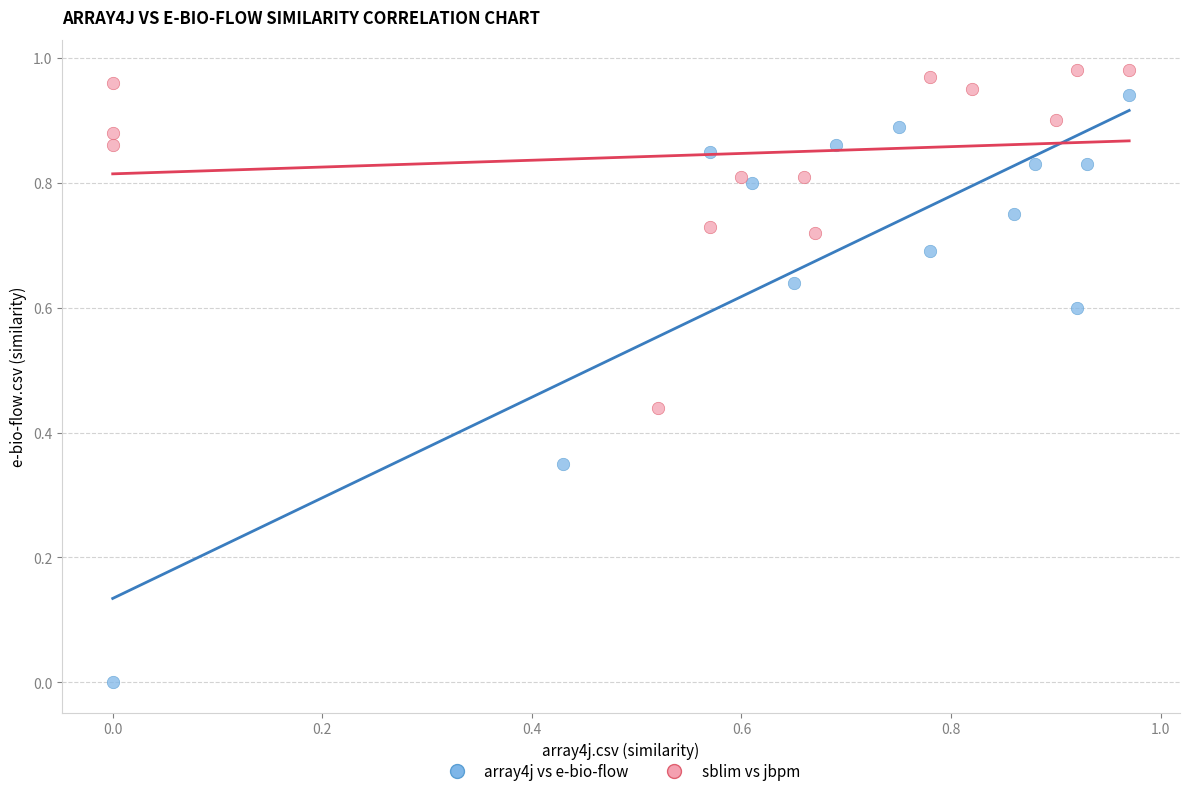

Which series contains the lowest Y value?

array4j vs e-bio-flow